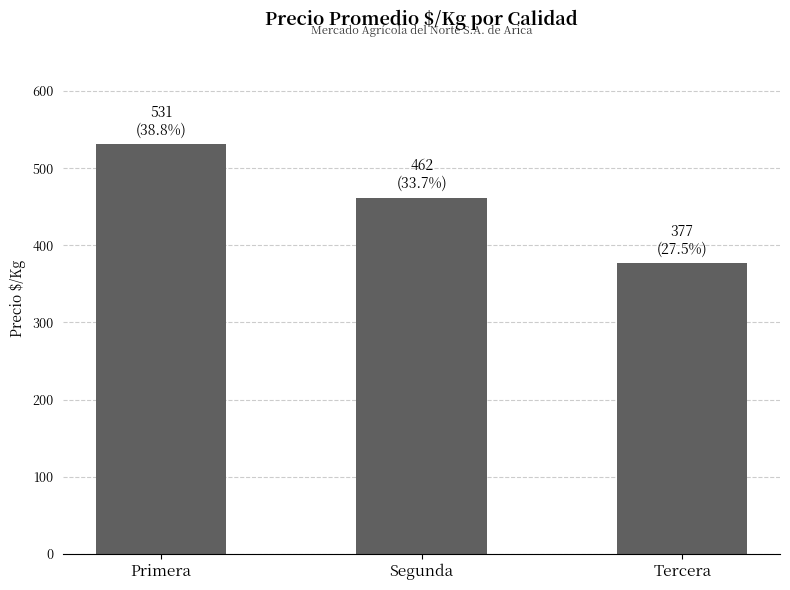

How many data points are less than 462?

1